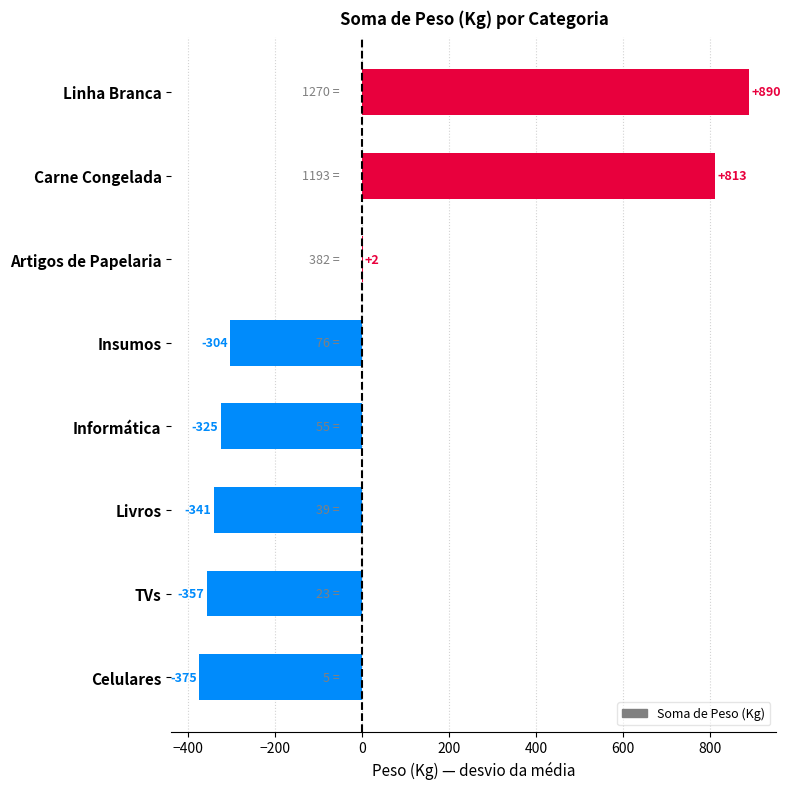

What is the change in value from Celulares to Informática?

+50.0